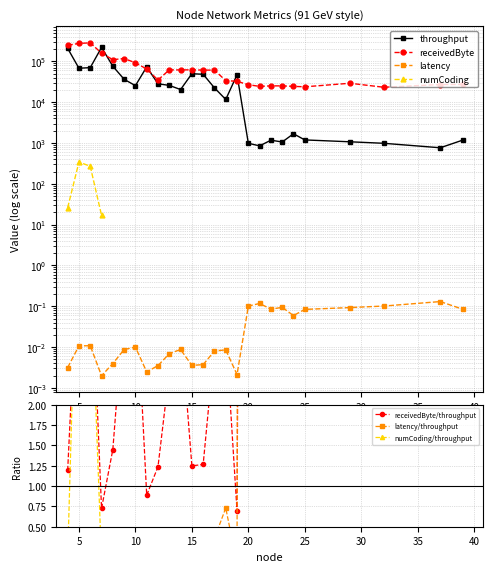

What is the maximum value shown in the chart?

285200.0